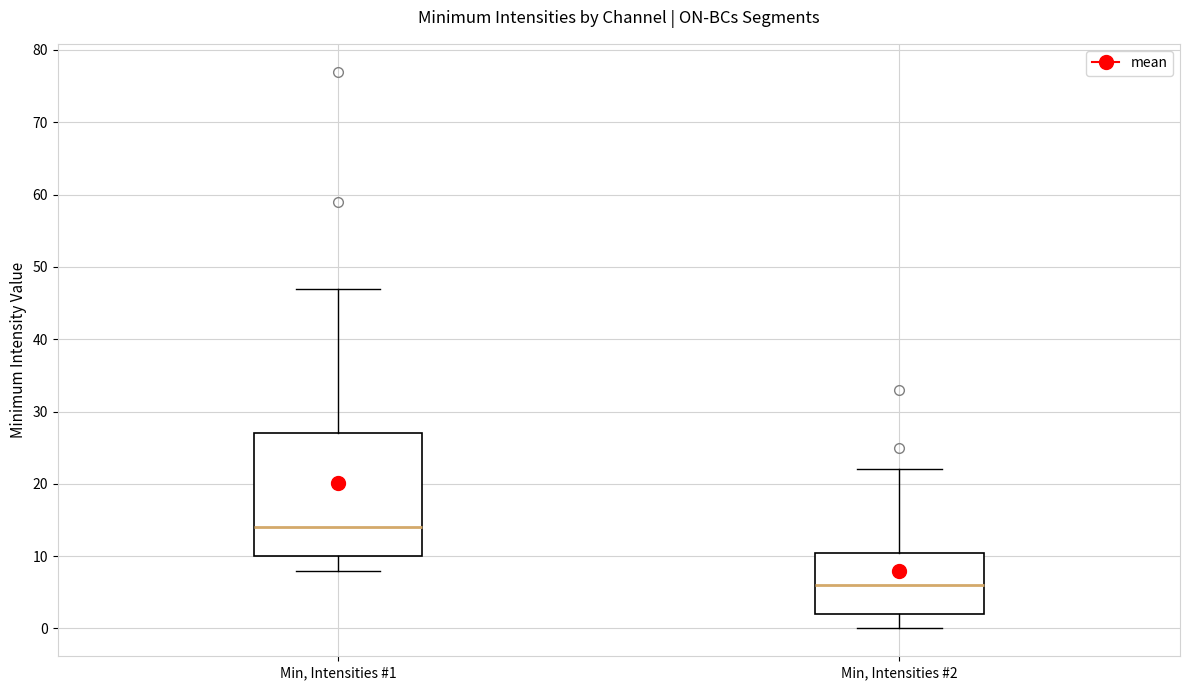

Reading left to right, read every box against the y-axis: the position of its median line, the range the box covers, and the ends of its whiskers. The values are not printed on the chart, so give them approximately, as read against the axis.

Min, Intensities #1: median 14, box 10 to 27, whiskers 8 to 47
Min, Intensities #2: median 6, box 2 to 11, whiskers 0 to 22